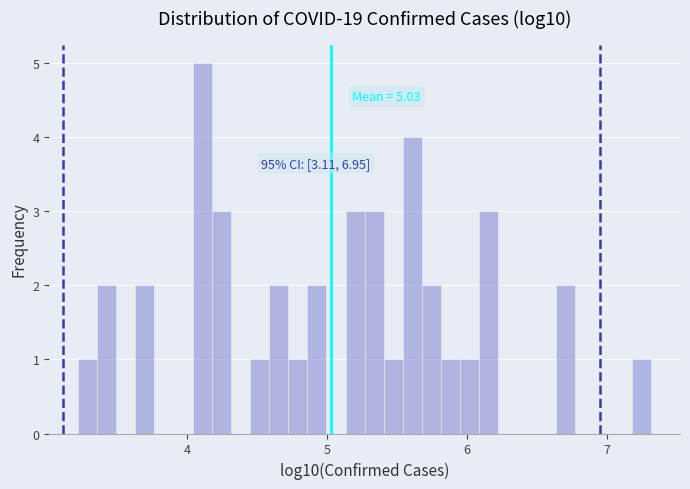

Around what value on the x-axis is the tallest bar? Give the approximate position of its centre, as read against the axis.

4.1